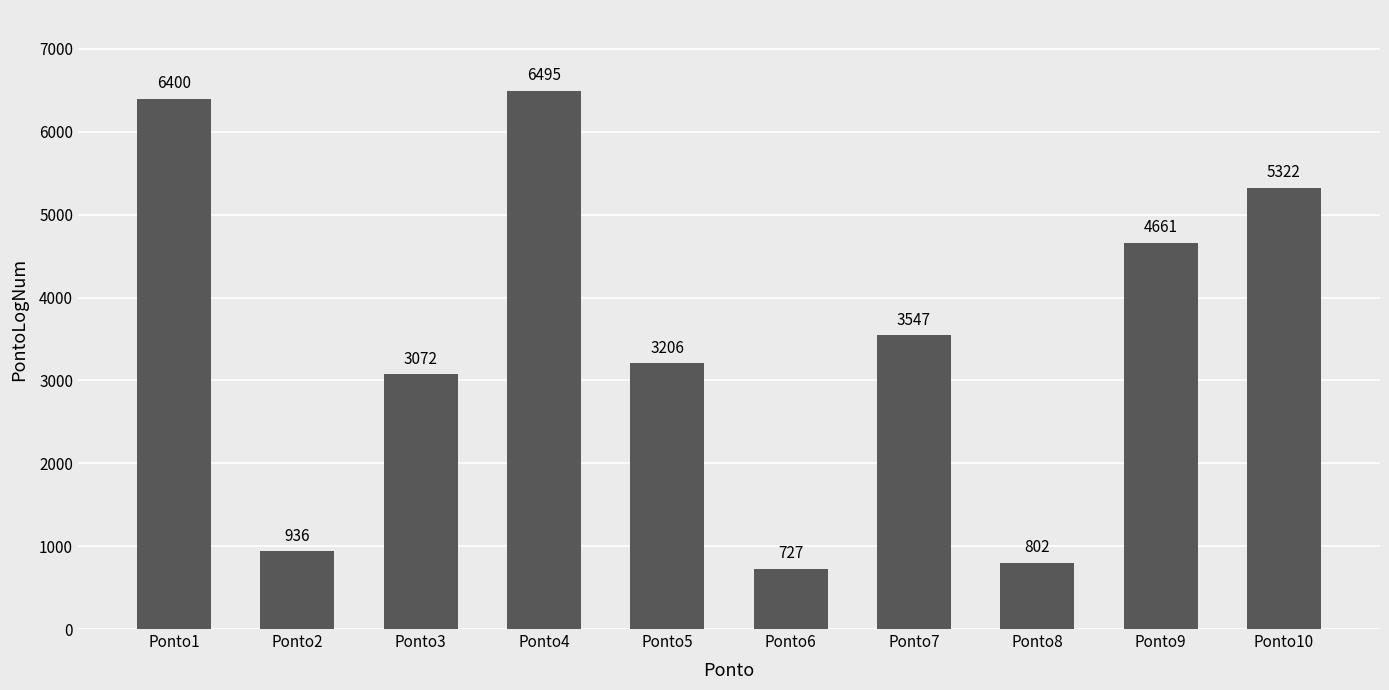

Which category has the lowest value across all series?

Ponto6